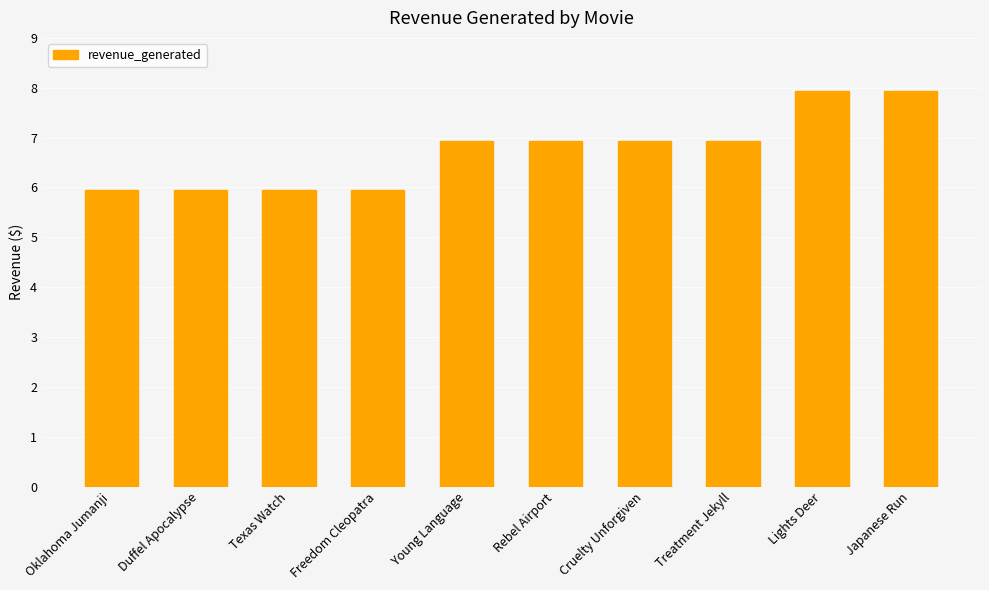

What value does the data have at Cruelty Unforgiven?

6.9